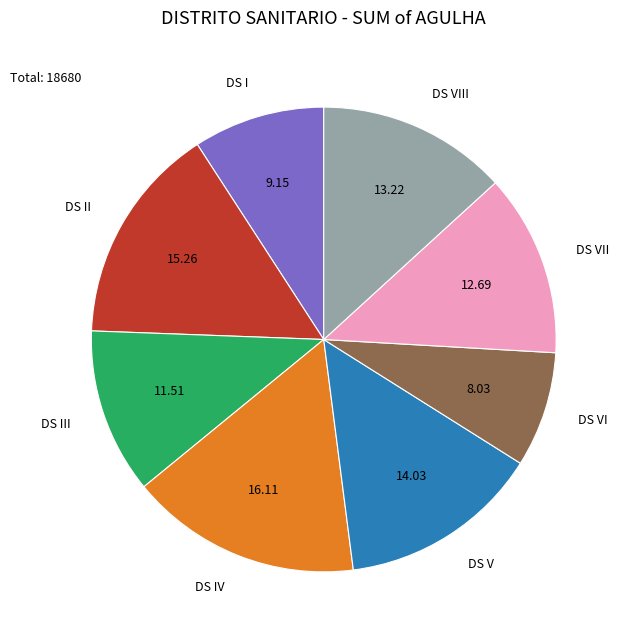

True or false: DS III accounts for 12% of the total.

True